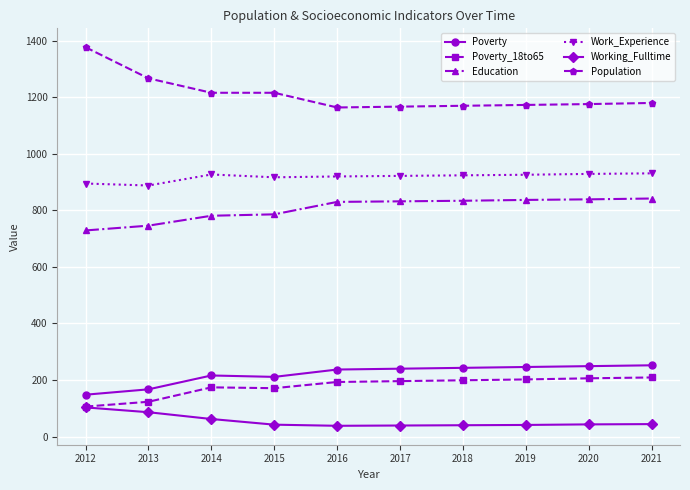

What is the difference between the maximum and minimum values in the Population series?

213